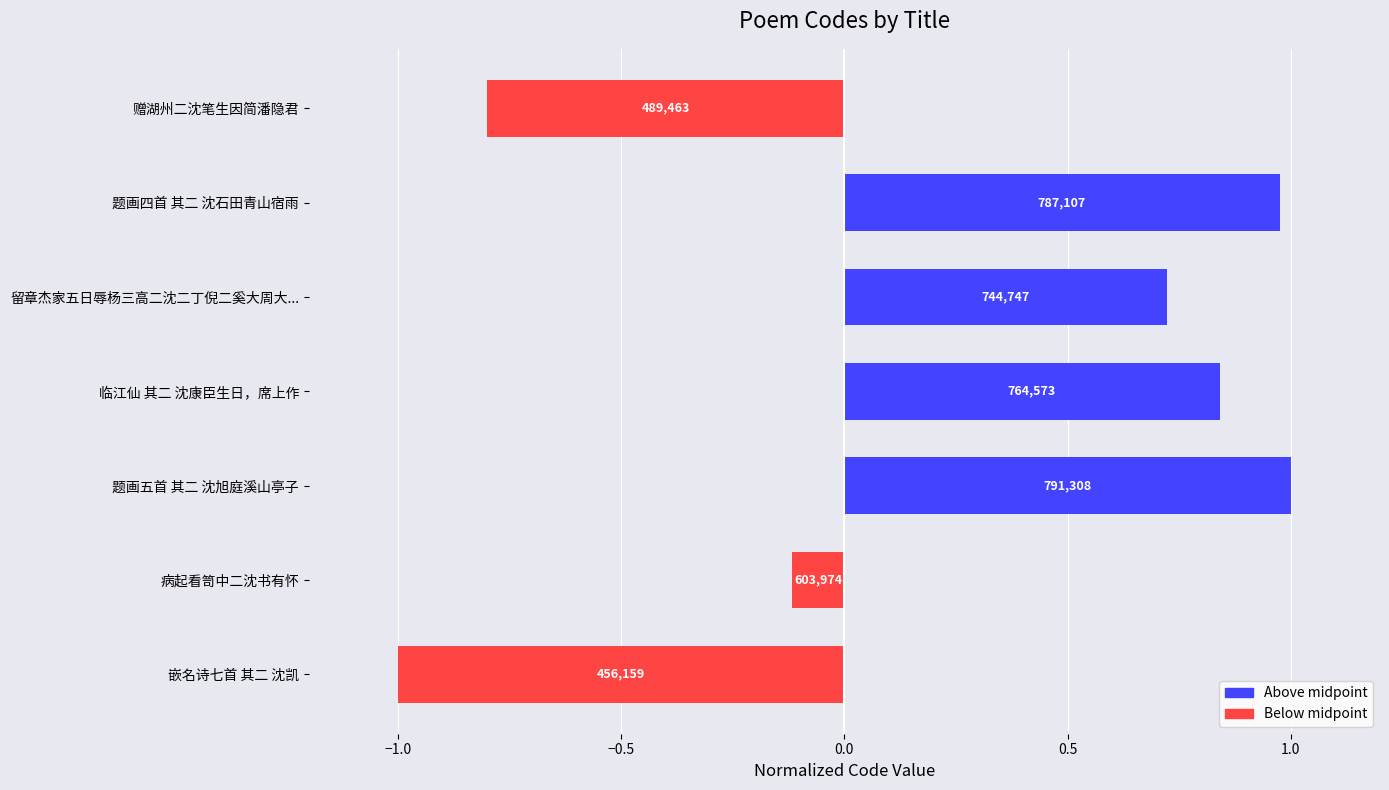

How many bars are there in total?

7